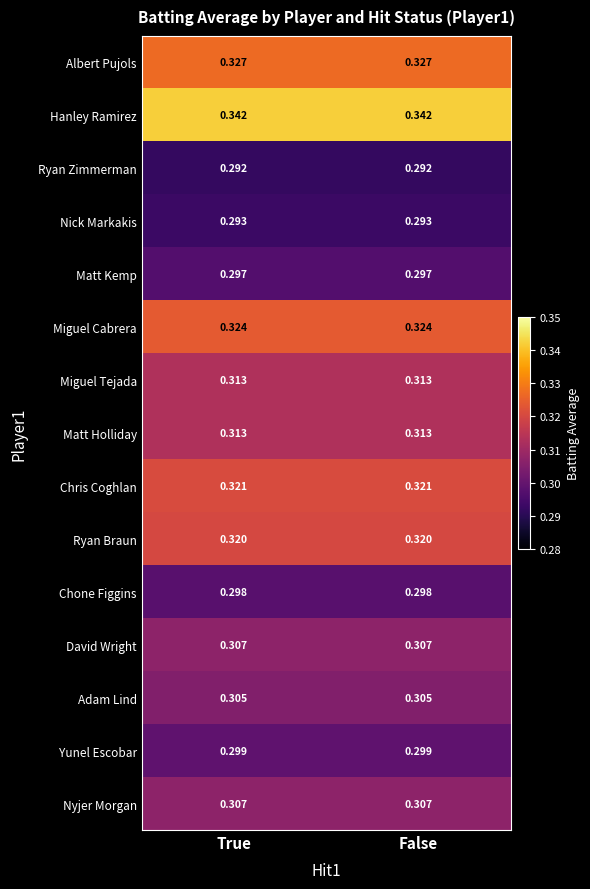

Is the value of Ryan Braun at False greater than the value of Miguel Tejada at False?

Yes